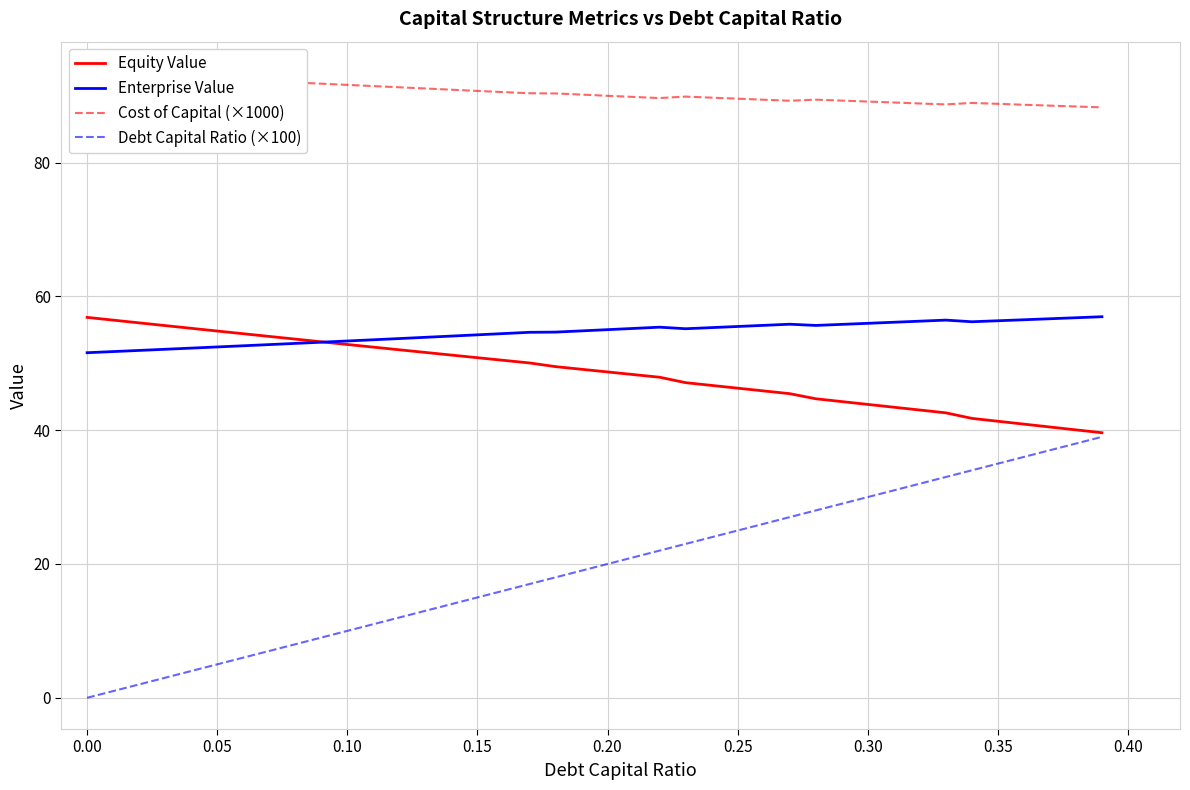

True or false: Enterprise Value and Debt Capital Ratio (×100) intersect in this chart.

False